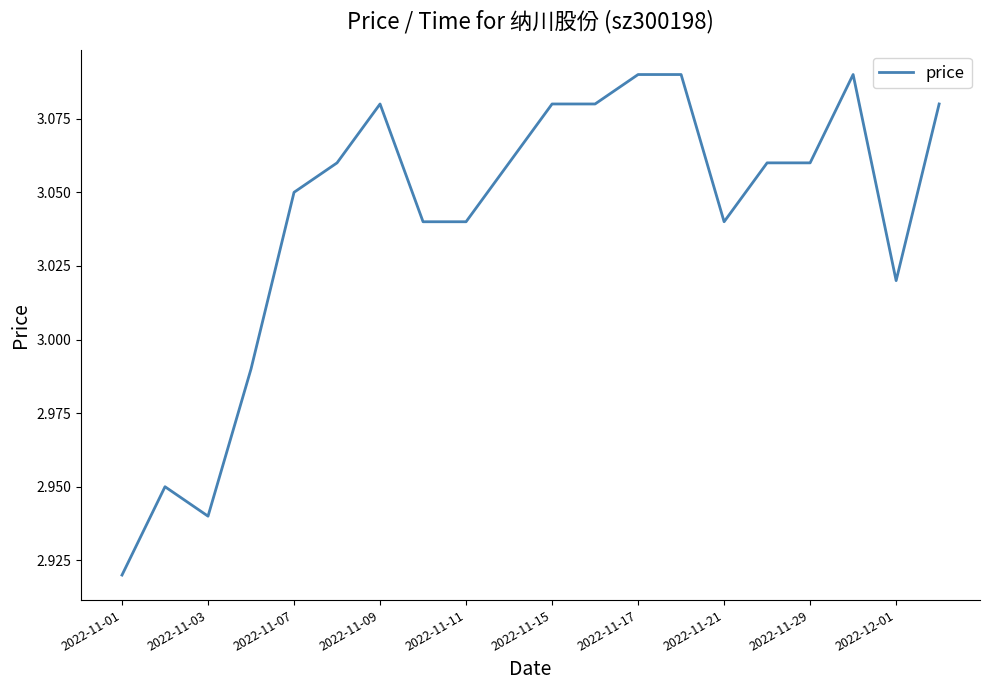

True or false: the data has more than 2 interior local peaks.

True